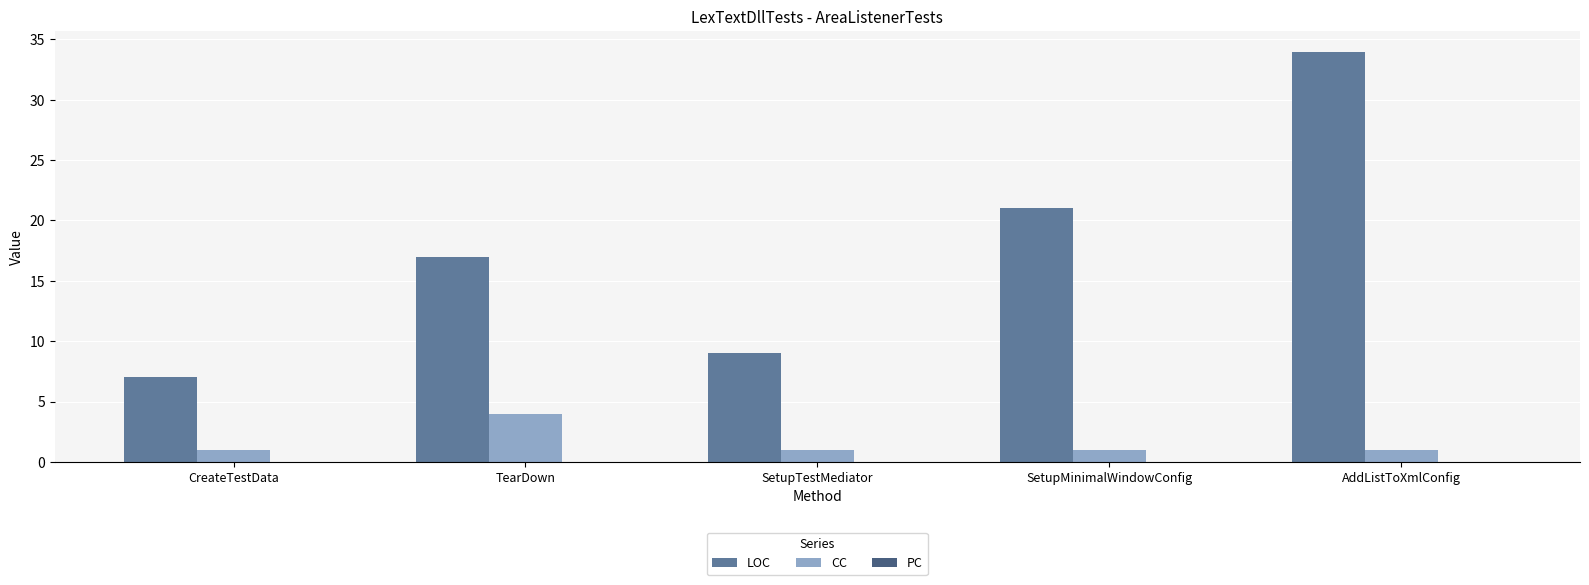

Where is LOC nearest to the value 20?

SetupMinimalWindowConfig